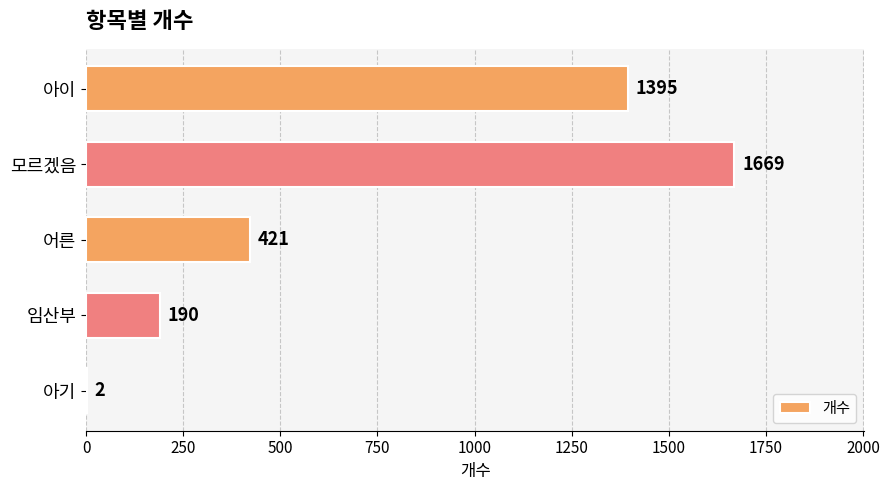

Reading bottom to top, transcribe all the data shown in this chart.

아기=2	임산부=190	어른=421	모르겠음=1669	아이=1395